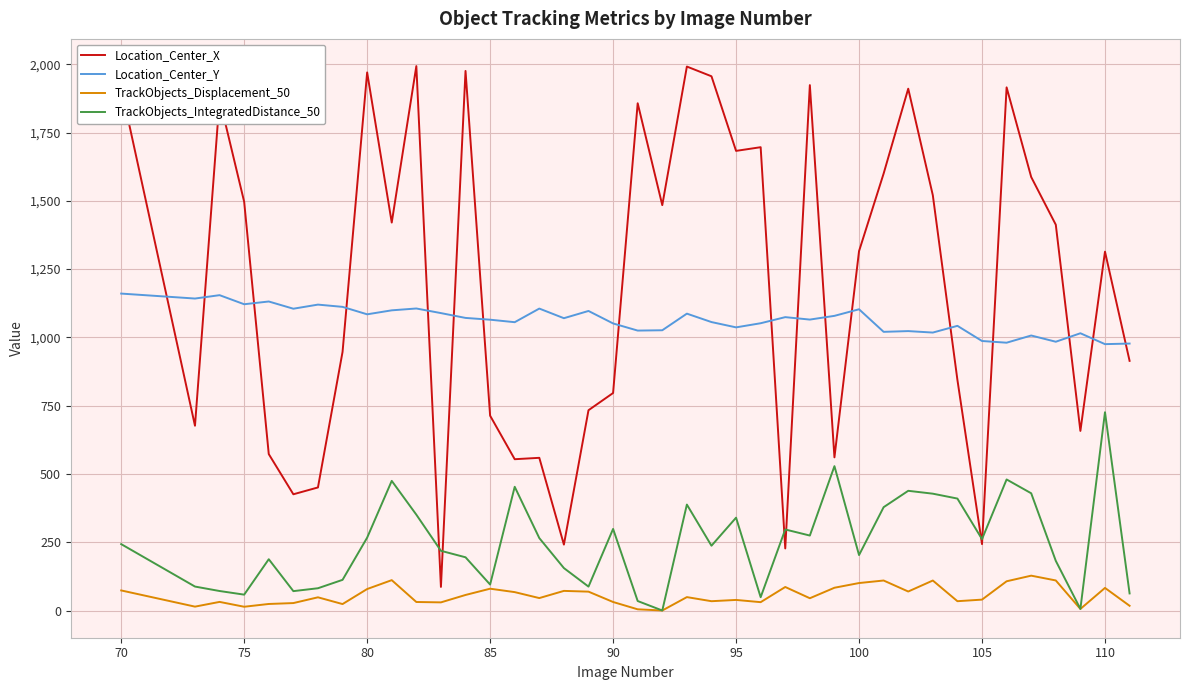

Which series has the widest spread of values?

Location_Center_X